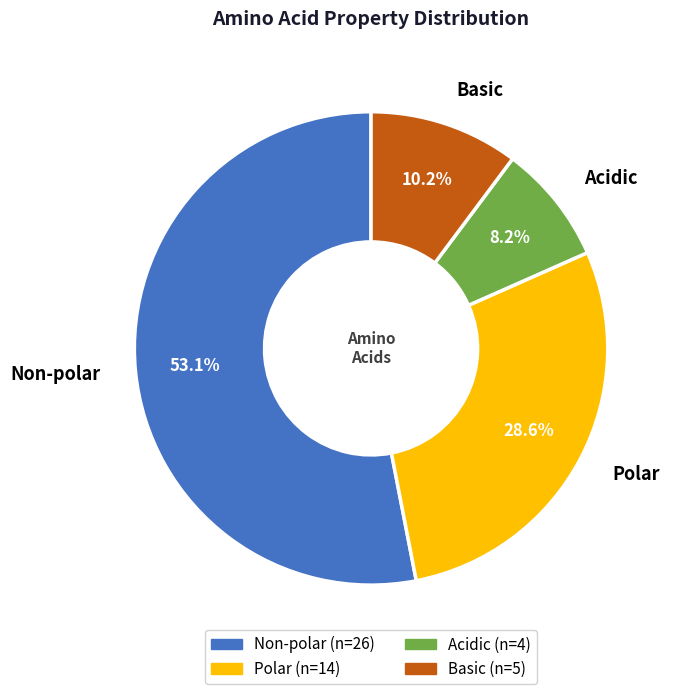

How many slices are in this pie chart?

4